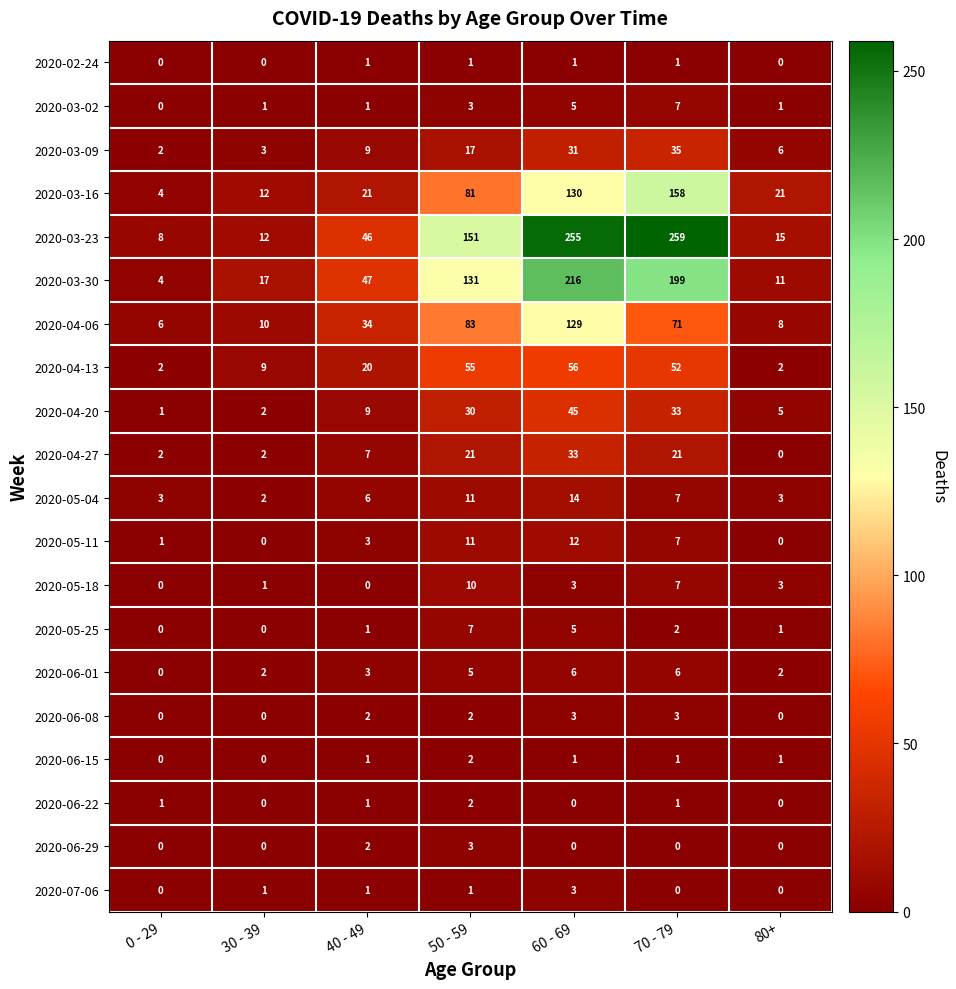

Between 0 - 29 and 60 - 69, which series saw the biggest shift?

2020-03-23